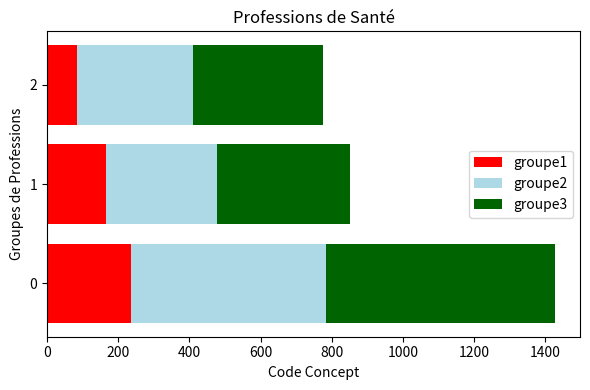

How many data points in groupe1 are less than 165?

1